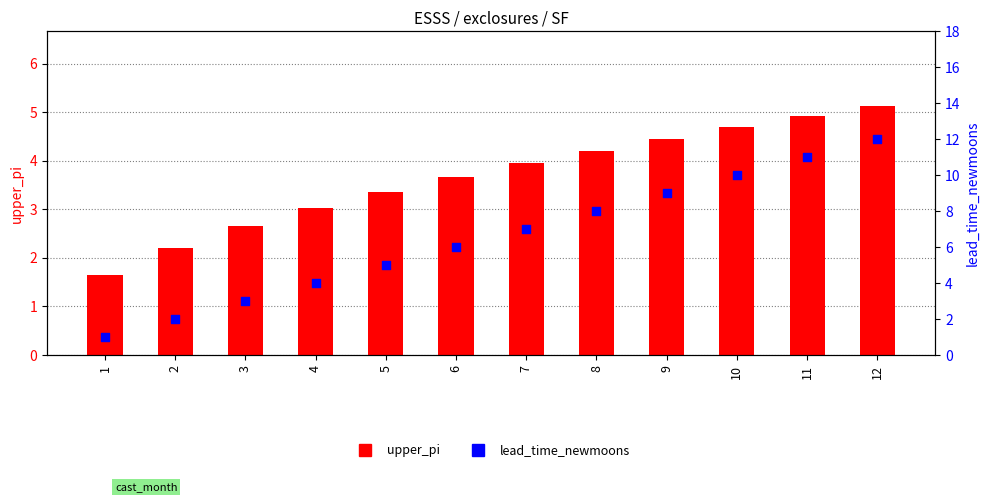

What are all the series names shown in the legend?

upper_pi, lead_time_newmoons